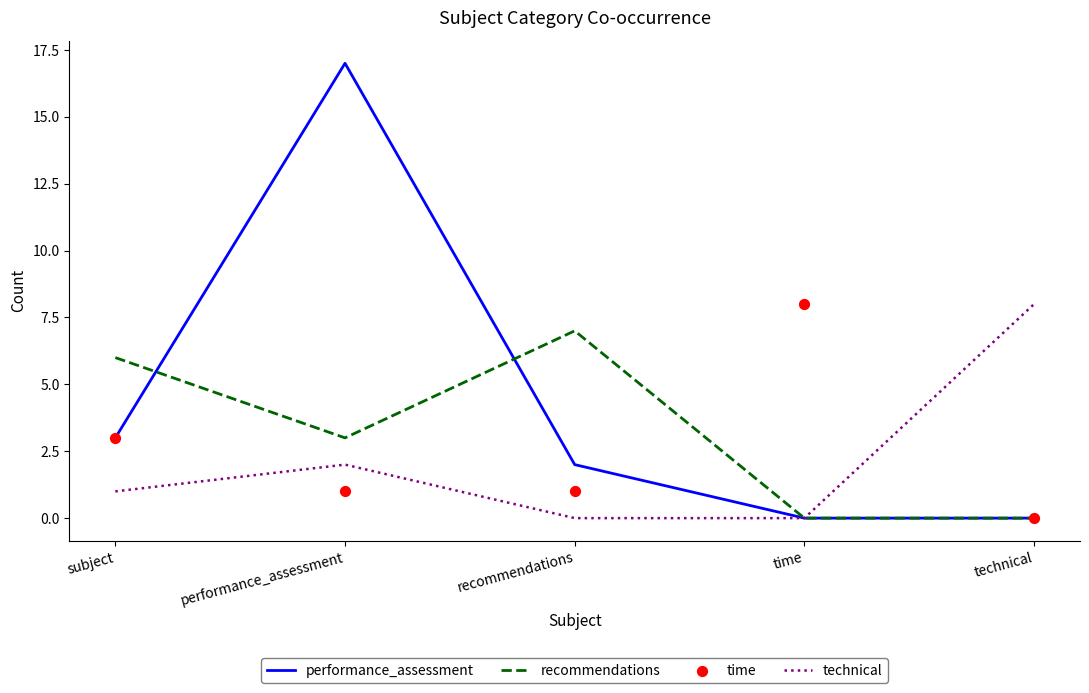

Which series has the largest total across all categories?

performance_assessment